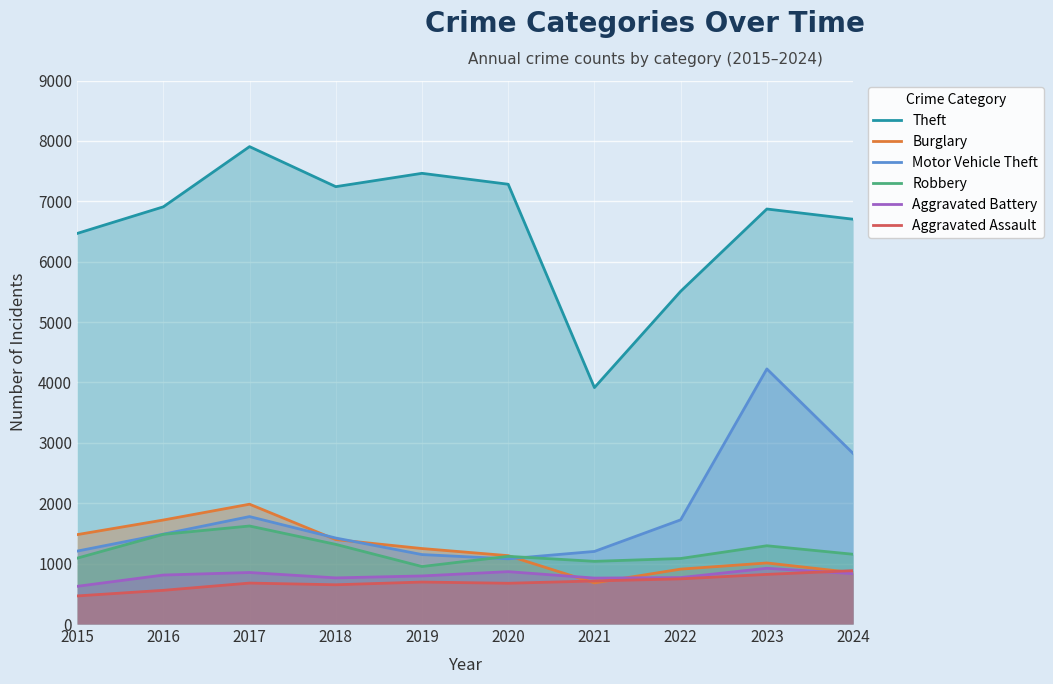

How many distinct data groups are displayed?

6